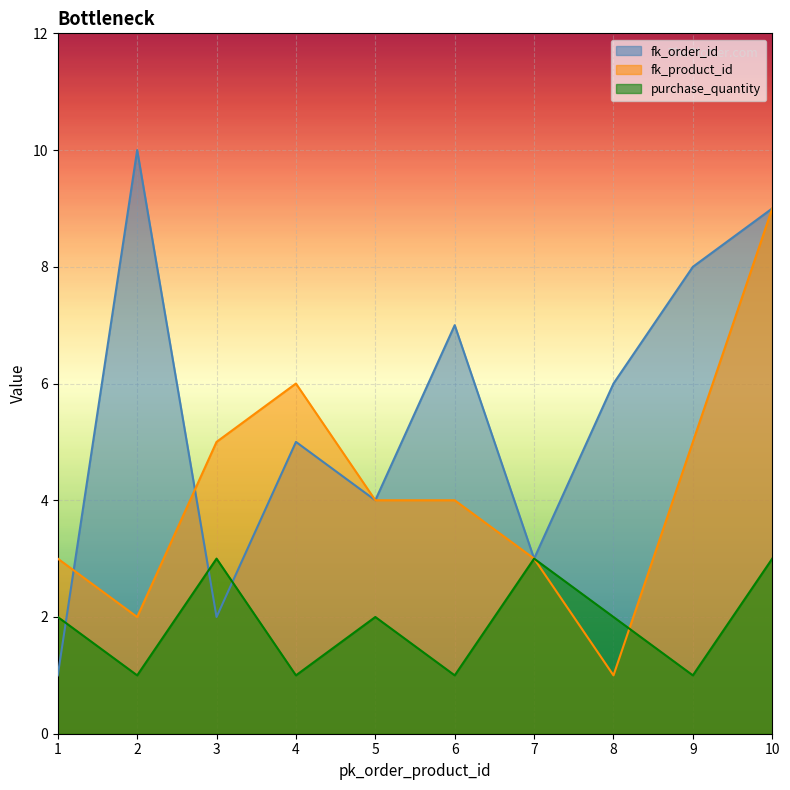

True or false: fk_order_id and fk_product_id intersect in this chart.

True